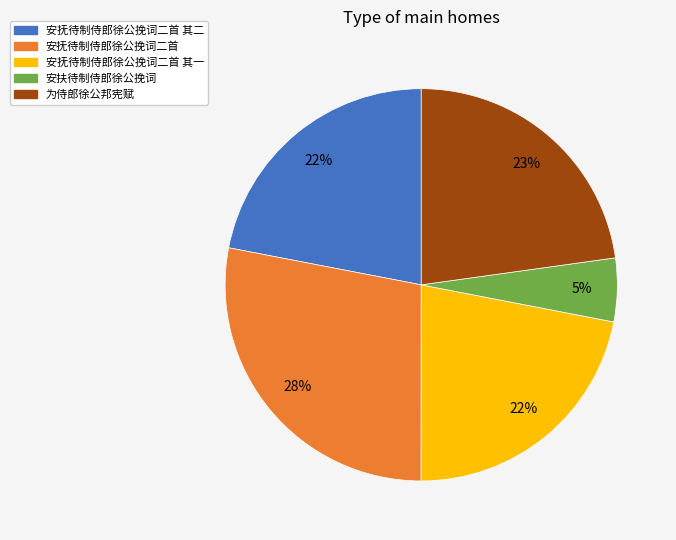

To the nearest percent, what is the average slice percentage?

20%